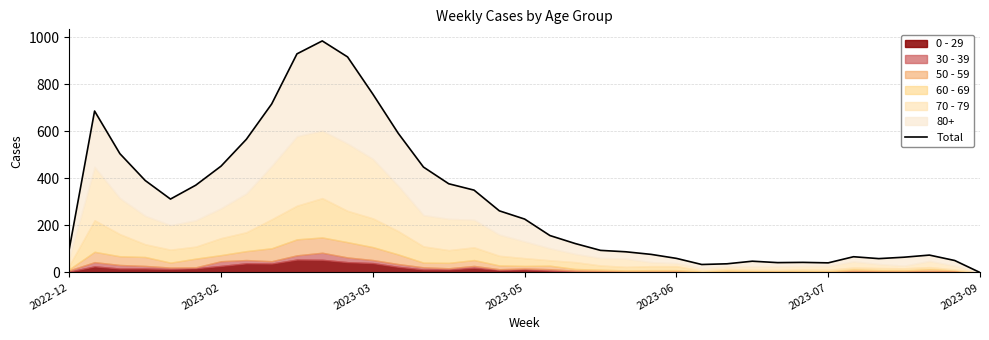

What is the greatest value displayed?

984